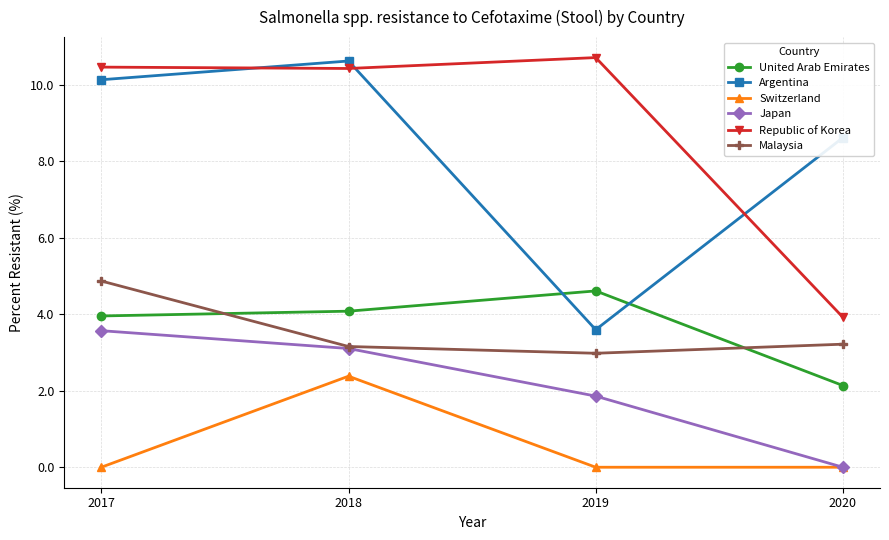

What is the maximum value for United Arab Emirates?

4.6